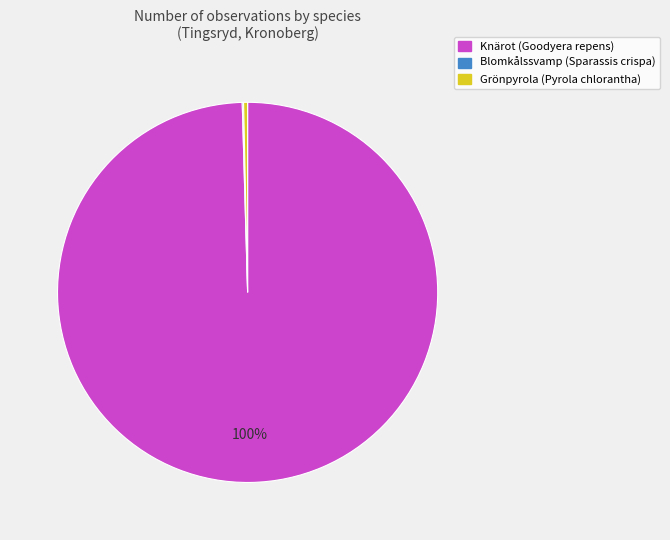

True or false: Grönpyrola (Pyrola chlorantha) accounts for 7% of the total.

False